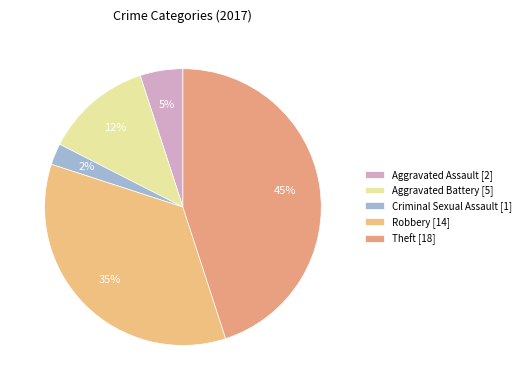

Count the number of slices in the pie.

5